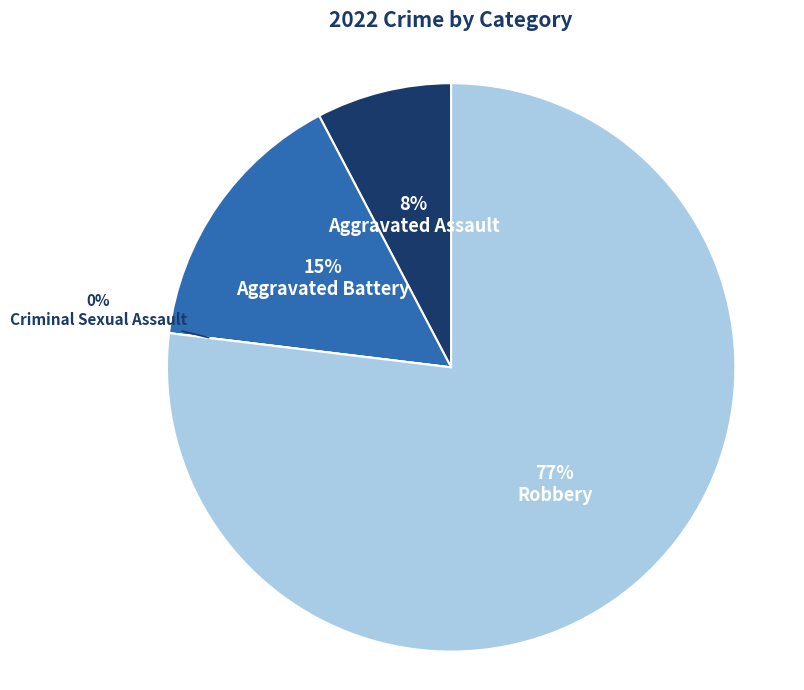

Between Aggravated Battery and Robbery, which is larger?

Robbery